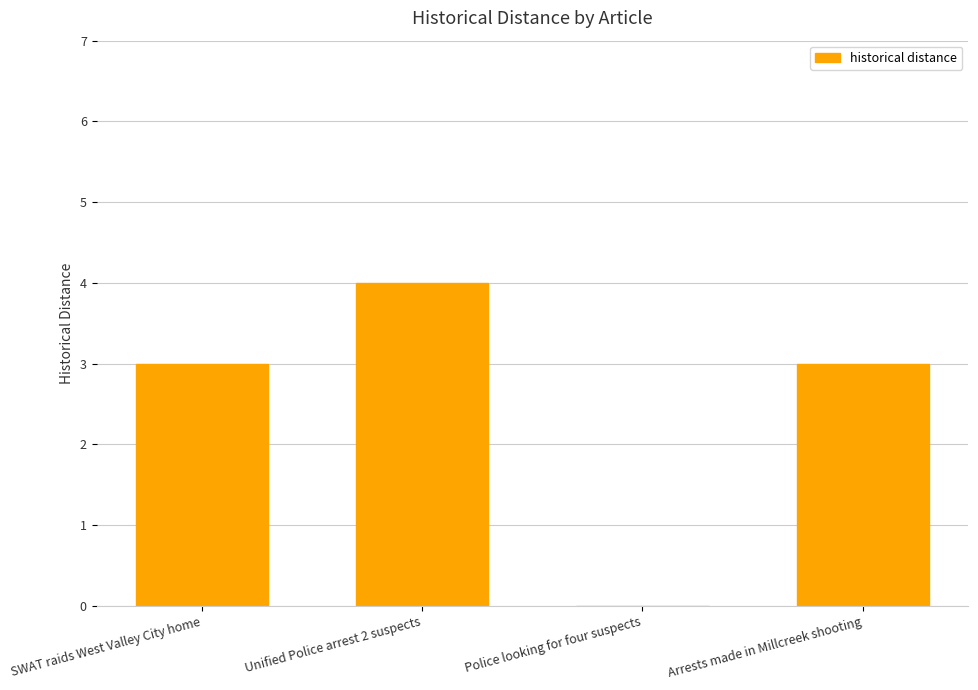

Count the values in the range 3 to 4.

3